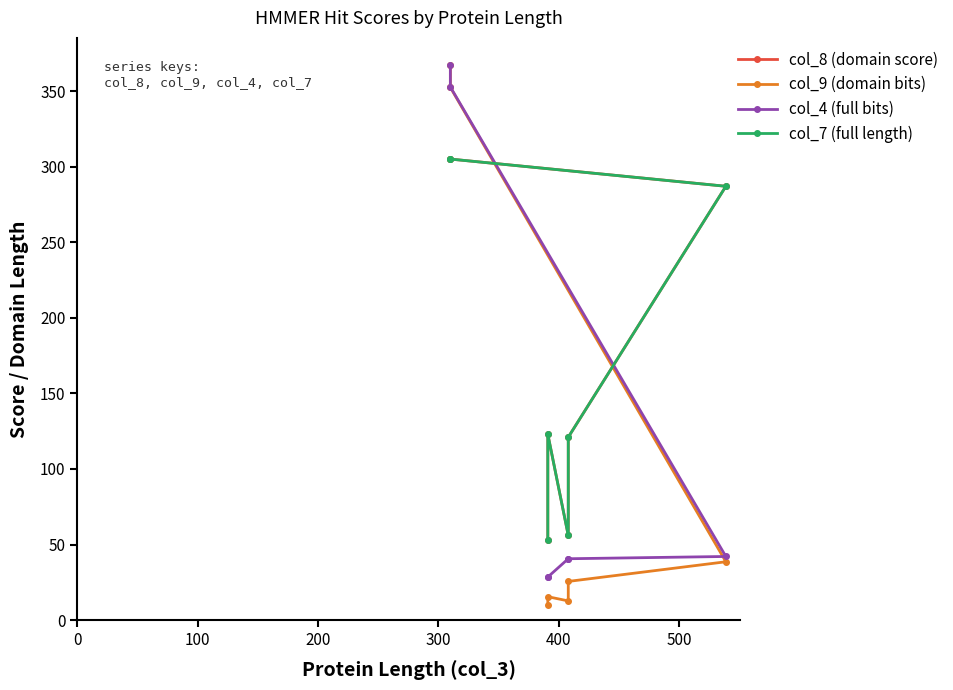

At how many categories does at least one series exceed 325?

2